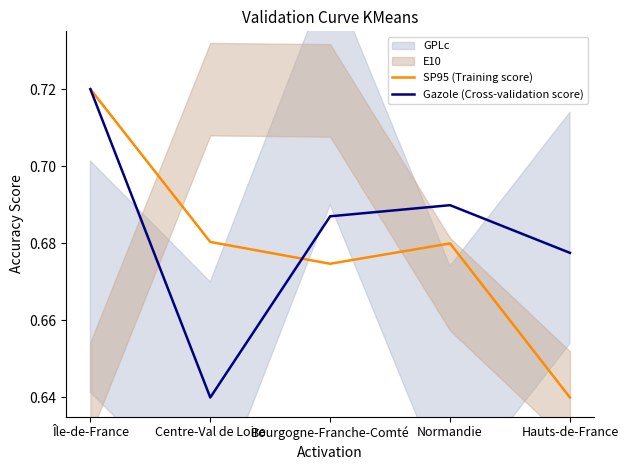

Where is the first local maximum for Gazole (Cross-validation score)?

Normandie